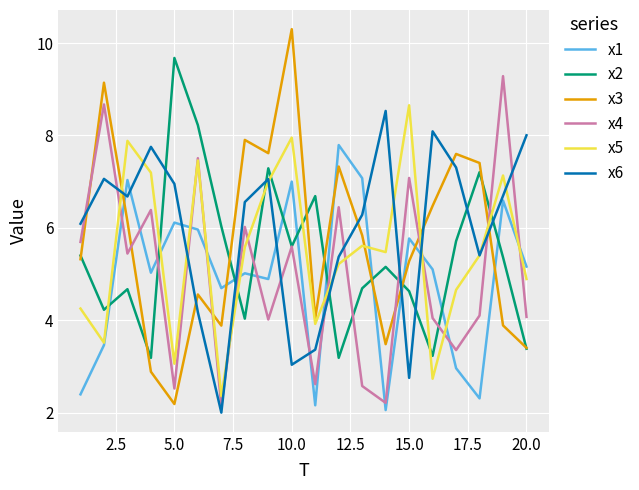

True or false: x1 and x2 cross at least once.

True